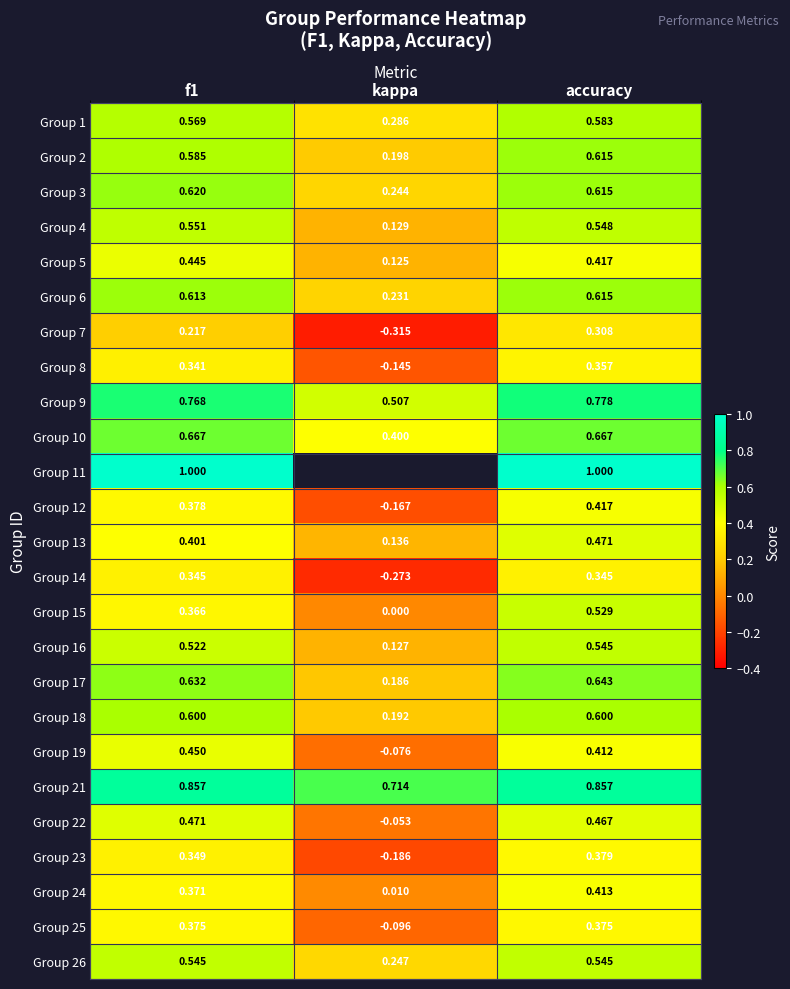

Where is Group 22 nearest to the value 0?

kappa